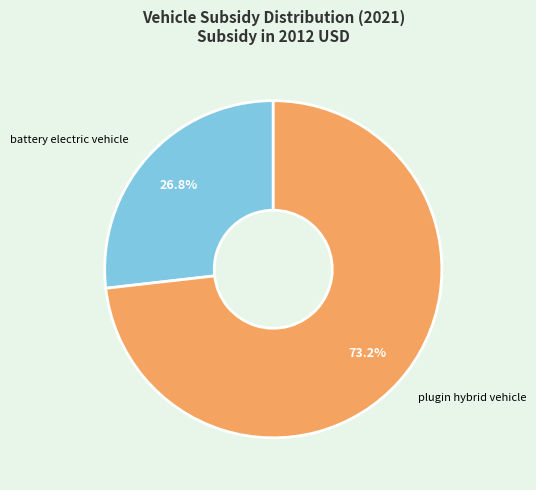

To the nearest percent, what is the difference between the largest and smallest slice percentages?

46%